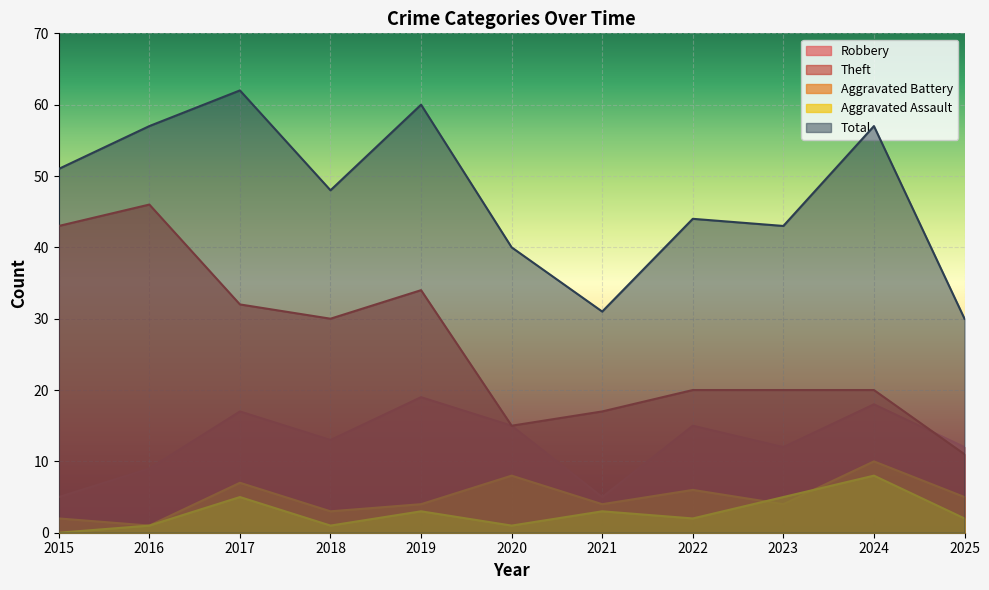

At which category does the chart reach its minimum across all series?

2015